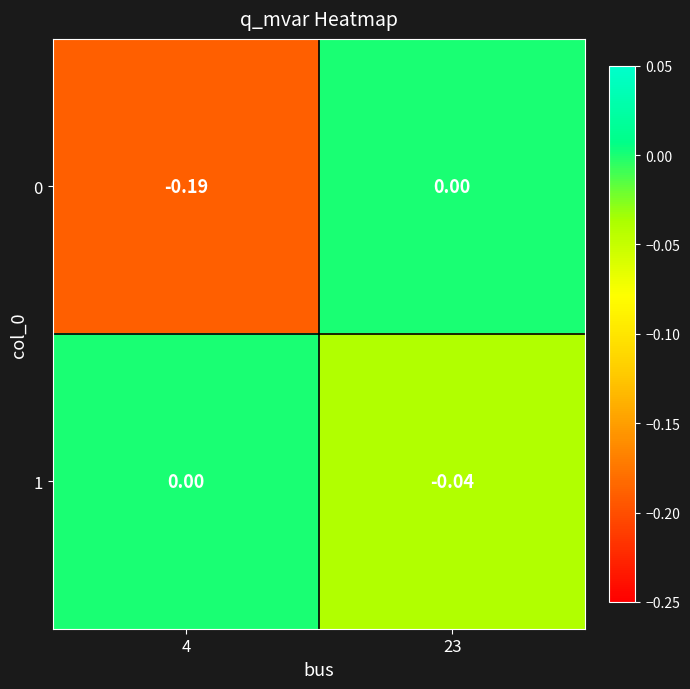

What is the difference between the highest and lowest values at 4?

0.2